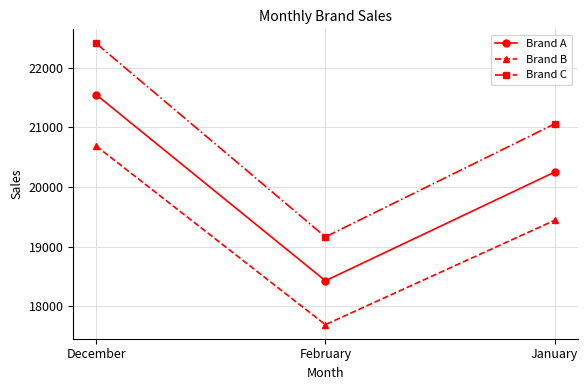

Is it true that Brand B equals 5843 at December?

False